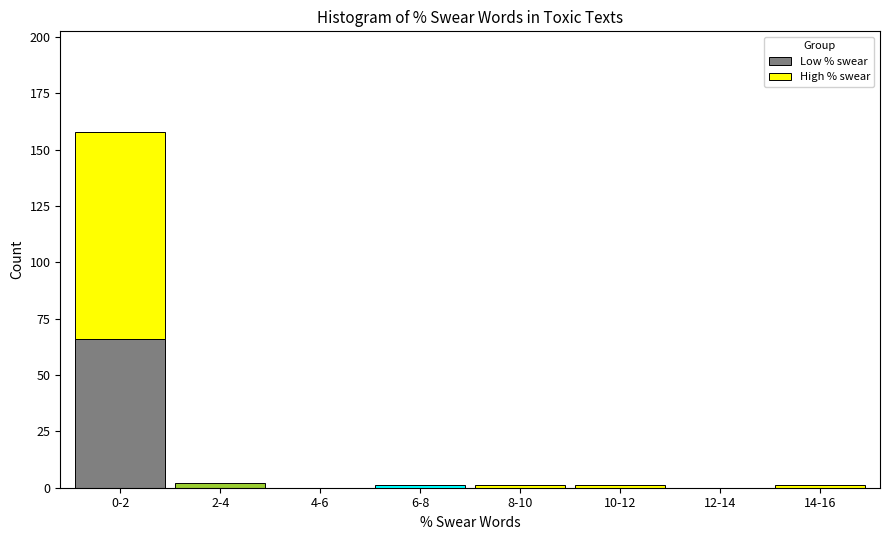

Reading left to right, list the values for the Low % swear series.

0-2=66	2-4=0	4-6=0	6-8=0	8-10=0	10-12=0	12-14=0	14-16=0